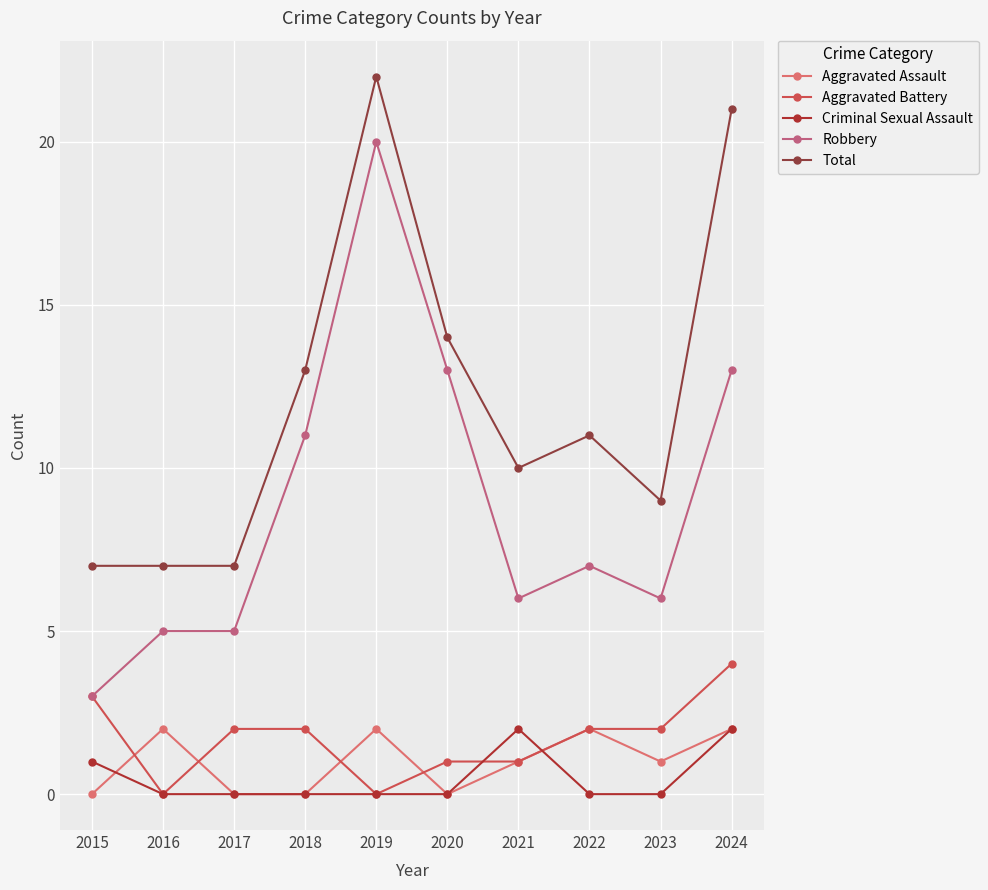

Does the chart have visible grid lines?

Yes